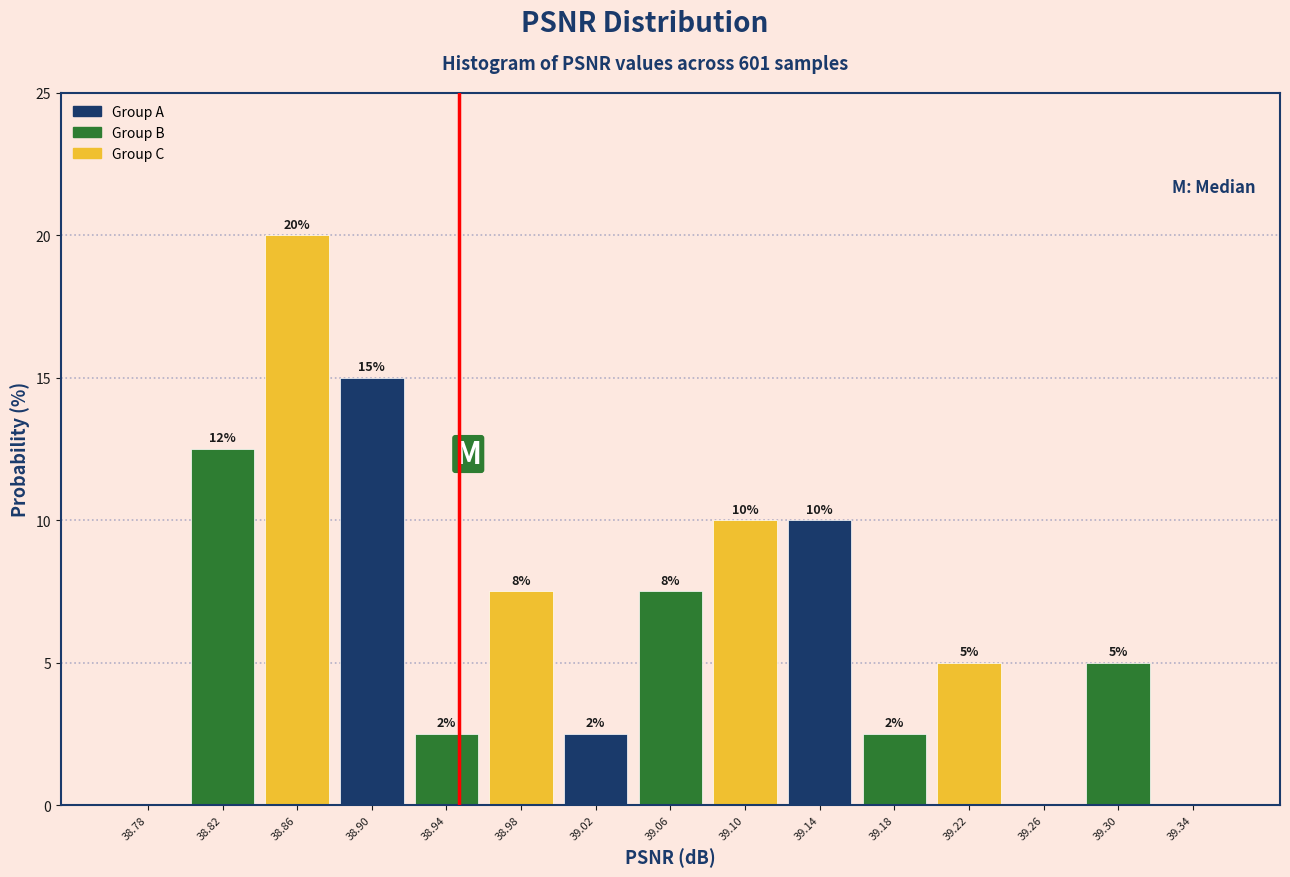

Over which range of the x-axis is the bar tallest?

38.845 to 38.885